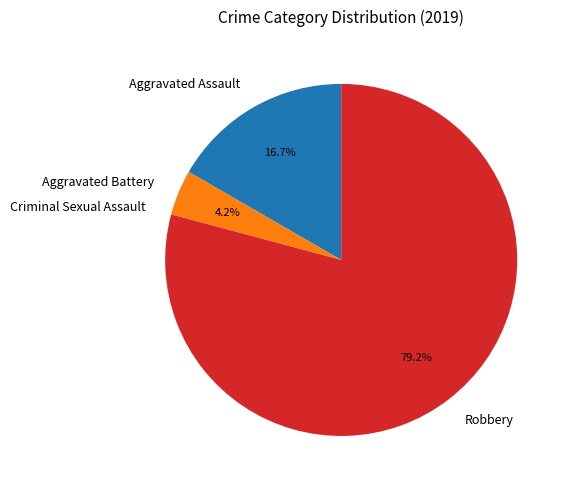

Which slice represents more than half of the pie?

Robbery